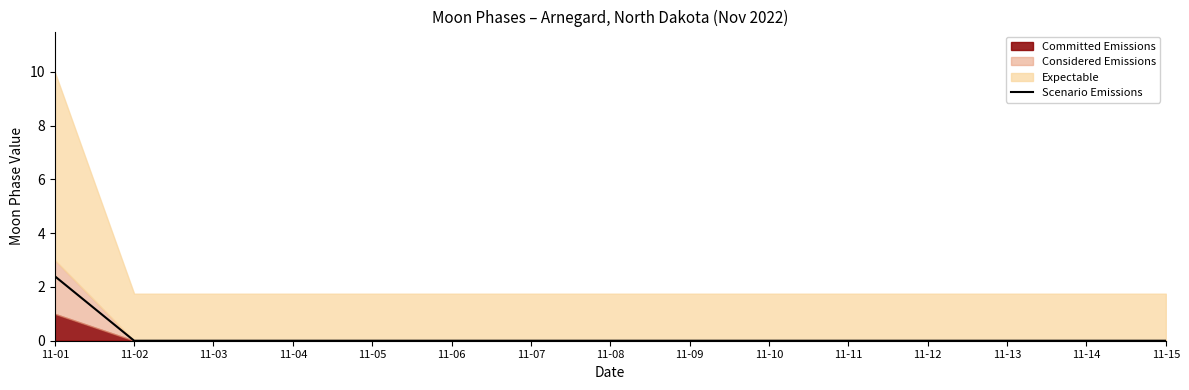

List the labels in order of value, largest first.

11-01, 11-02, 11-03, 11-04, 11-05, 11-06, 11-07, 11-08, 11-09, 11-10, 11-11, 11-12, 11-13, 11-14, 11-15